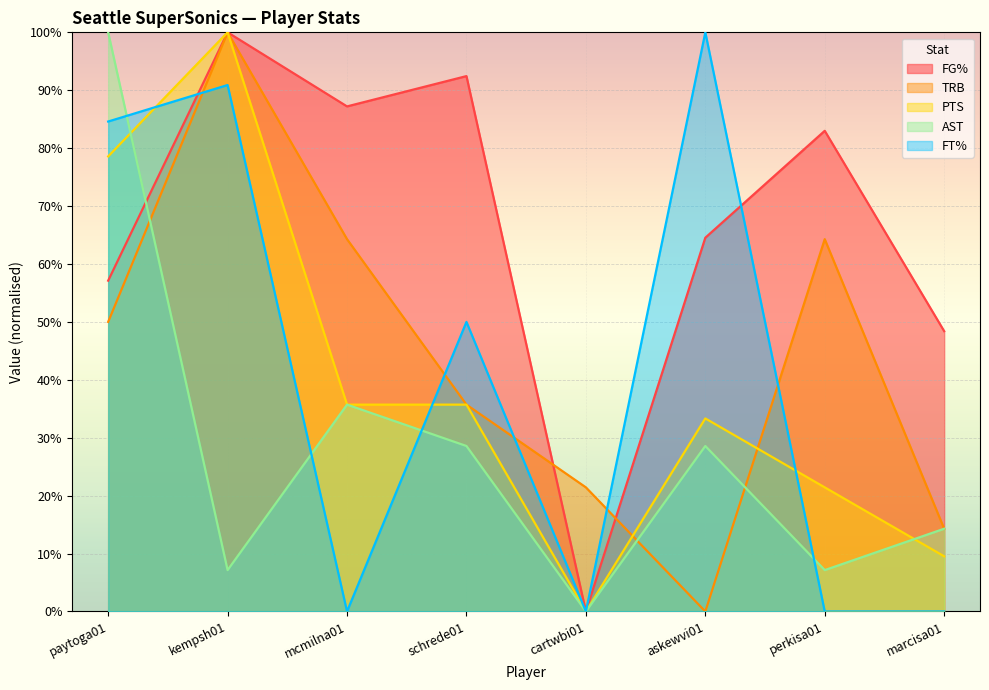

Where is the first local minimum for AST?

kempsh01